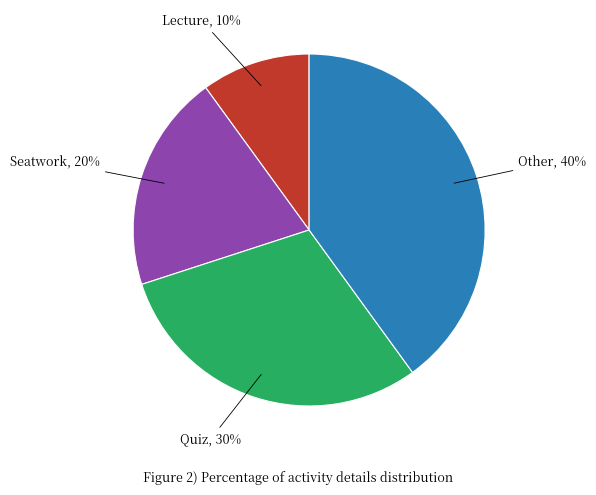

To the nearest percent, what is the difference between the largest and smallest slice percentages?

30%